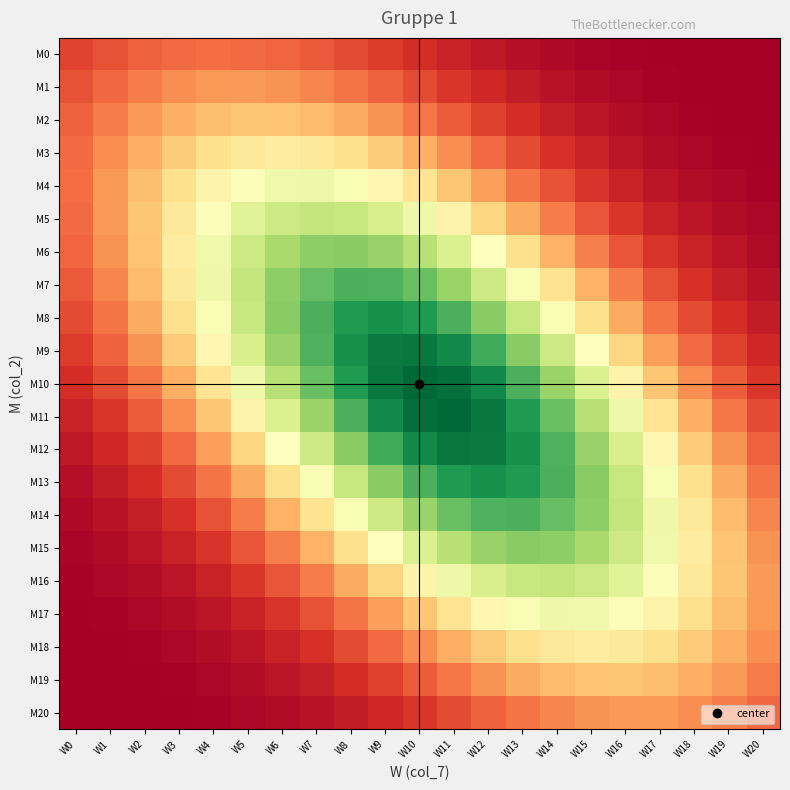

Rank the series by their maximum value, from highest to lowest.

M10, M11, M9, M12, M8, M13, M14, M7, M6, M15, M16, M5, M4, M17, M18, M3, M19, M2, M20, M1, M0